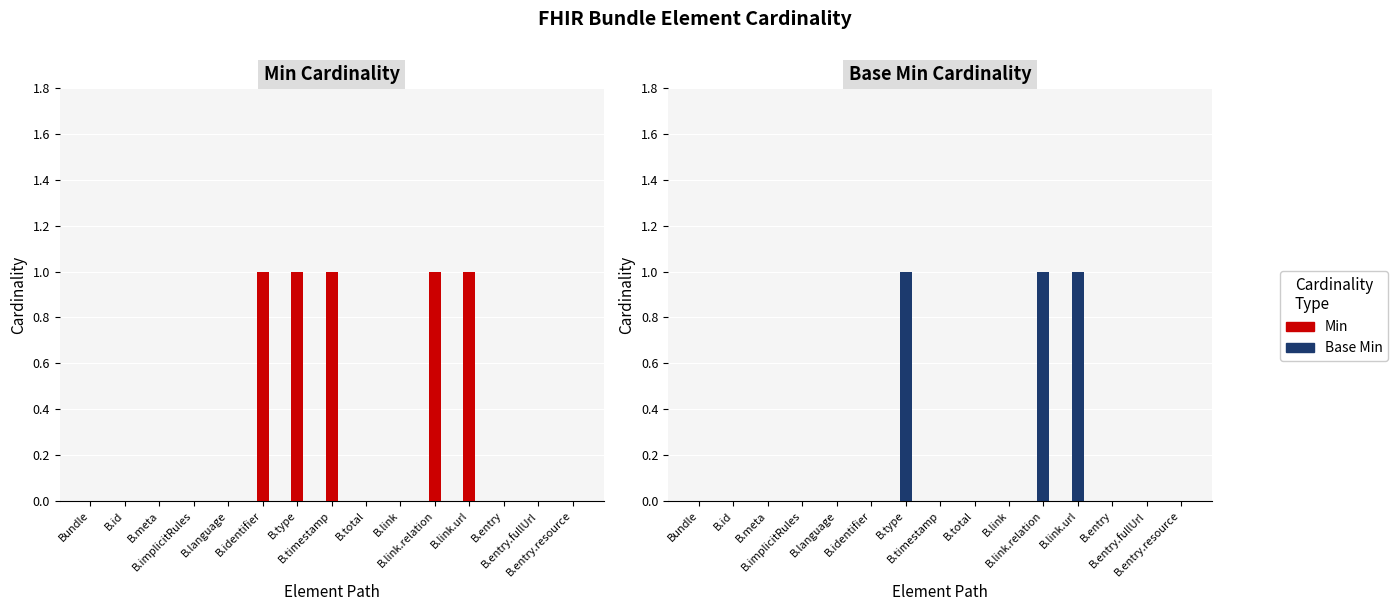

At which label does Min reach its peak?

B.identifier